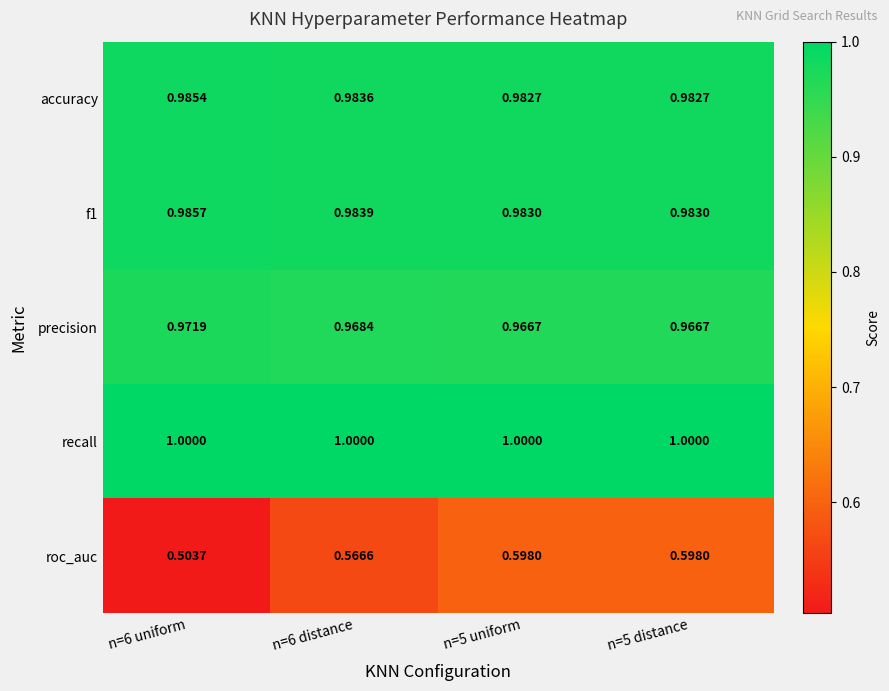

Which series has the widest spread of values?

roc_auc